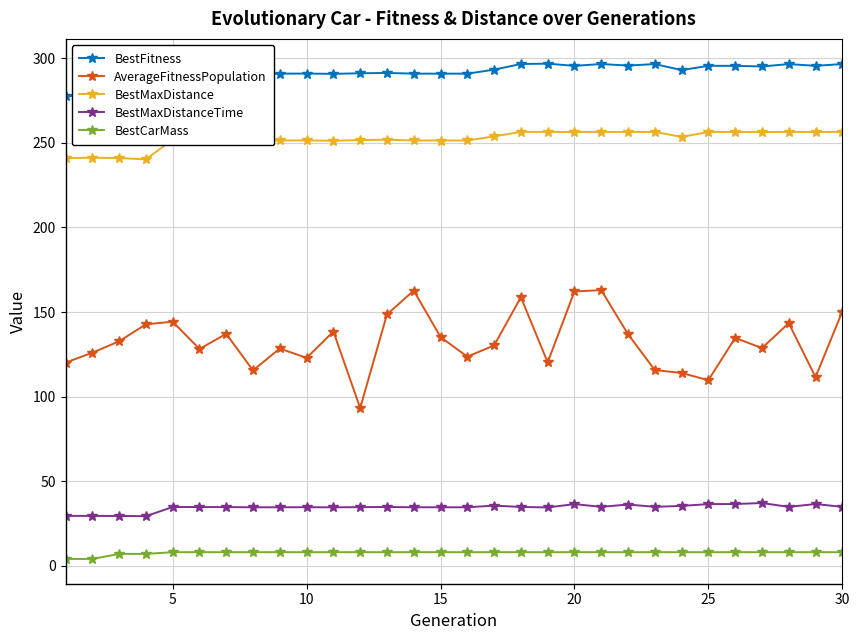

Which series has the largest total across all categories?

BestFitness